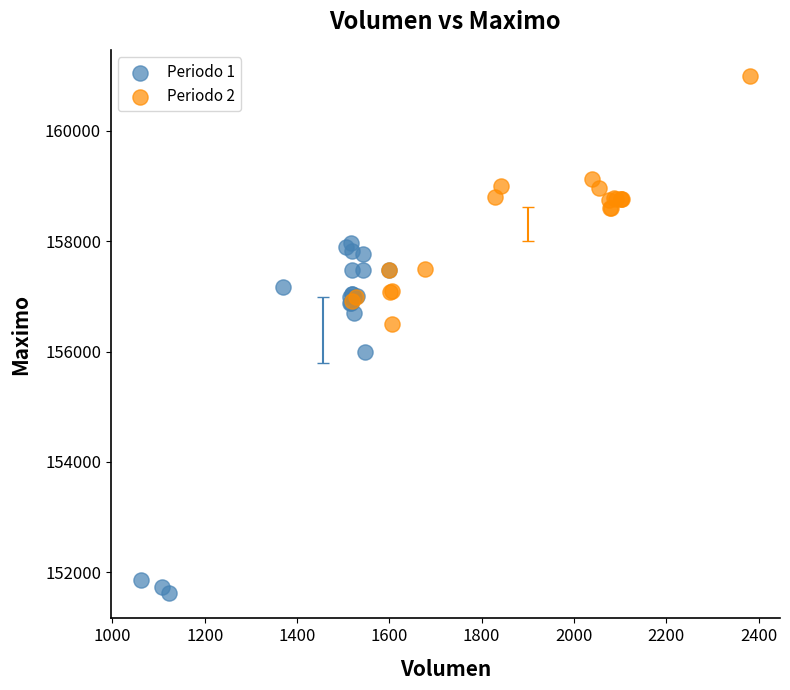

Which series has the largest Y range (max minus min)?

Periodo 1